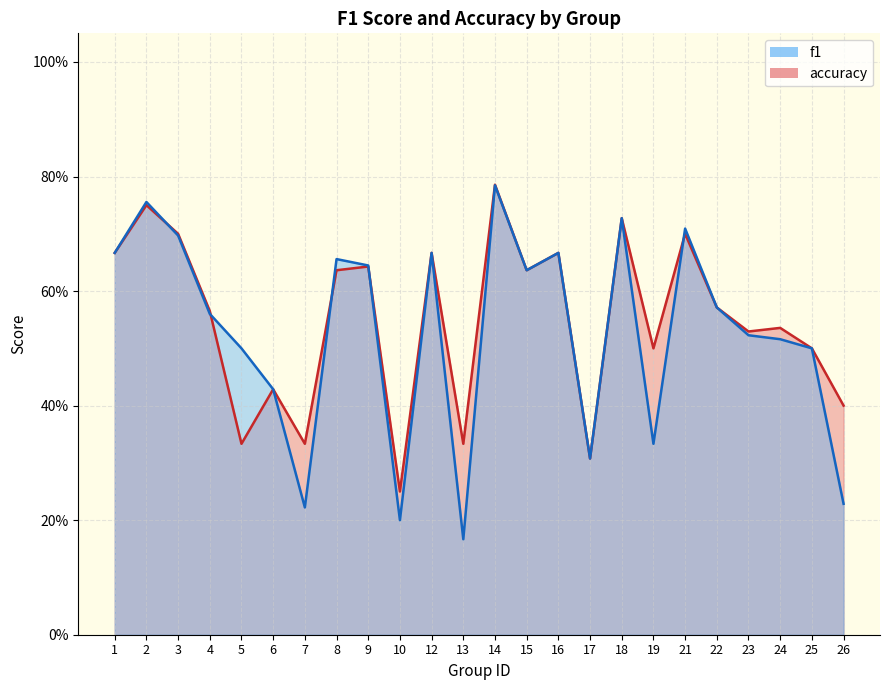

Where is the first local minimum for accuracy?

5